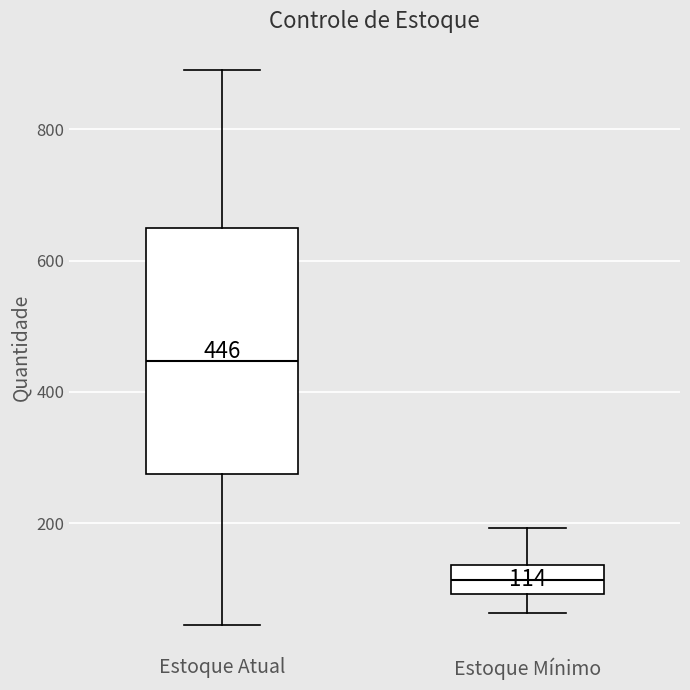

Which box's median line is the lowest?

Estoque Mínimo